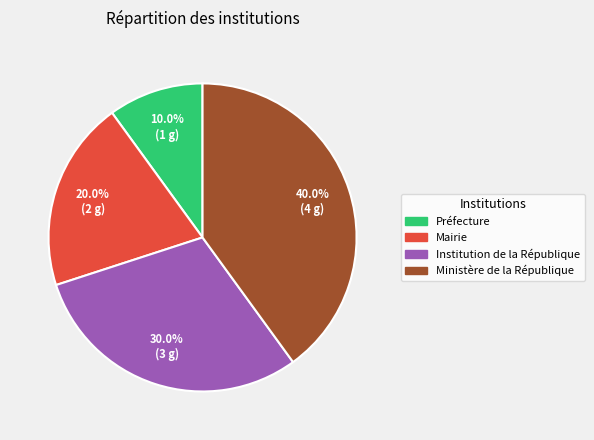

Which slice is the smallest?

Préfecture